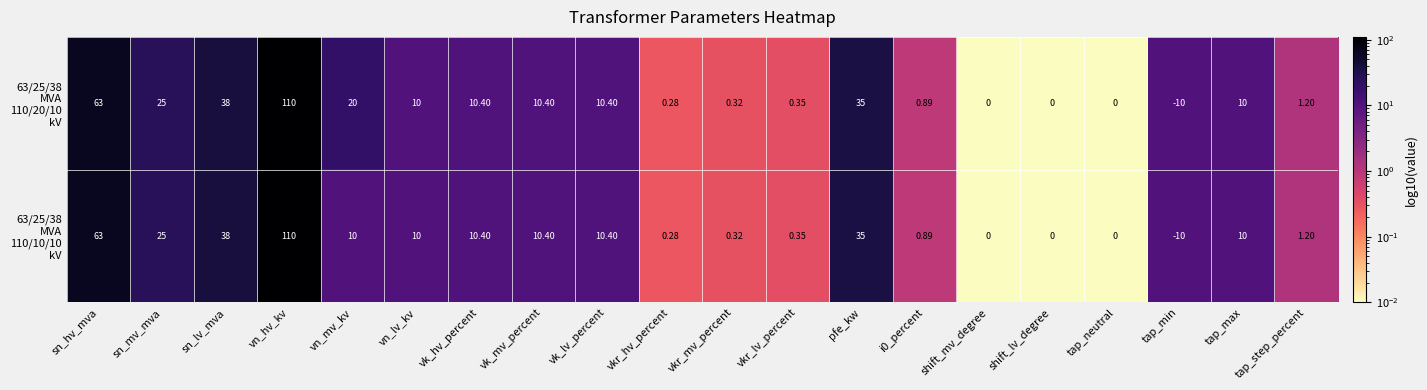

Which label corresponds to the smallest value in the chart?

tap_min